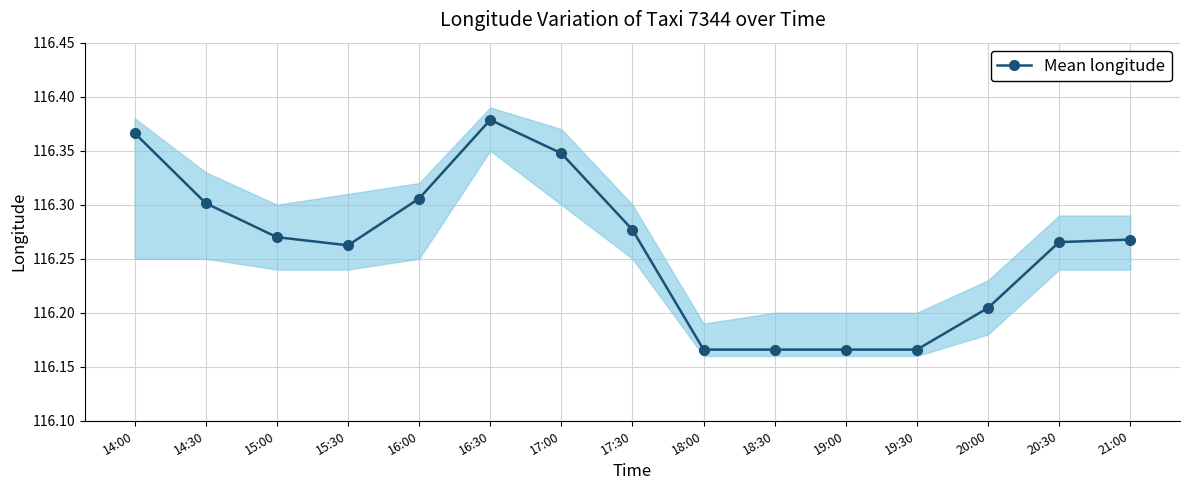

Rank the categories by value from highest to lowest.

16:30, 14:00, 17:00, 16:00, 14:30, 17:30, 15:00, 21:00, 20:30, 15:30, 20:00, 18:00, 18:30, 19:00, 19:30